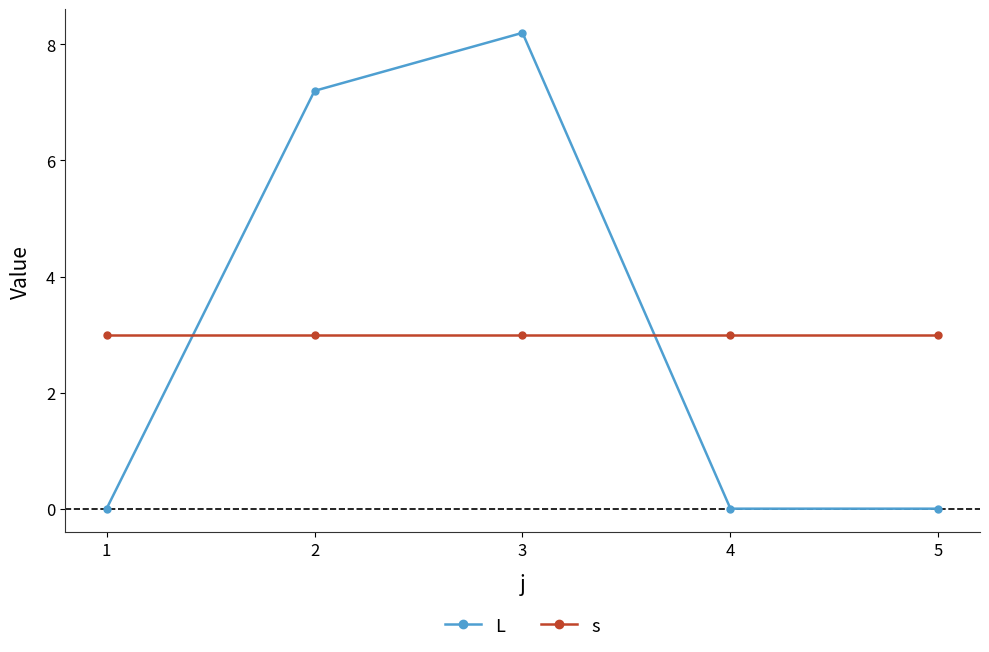

True or false: L has more than 1 interior local peaks.

False